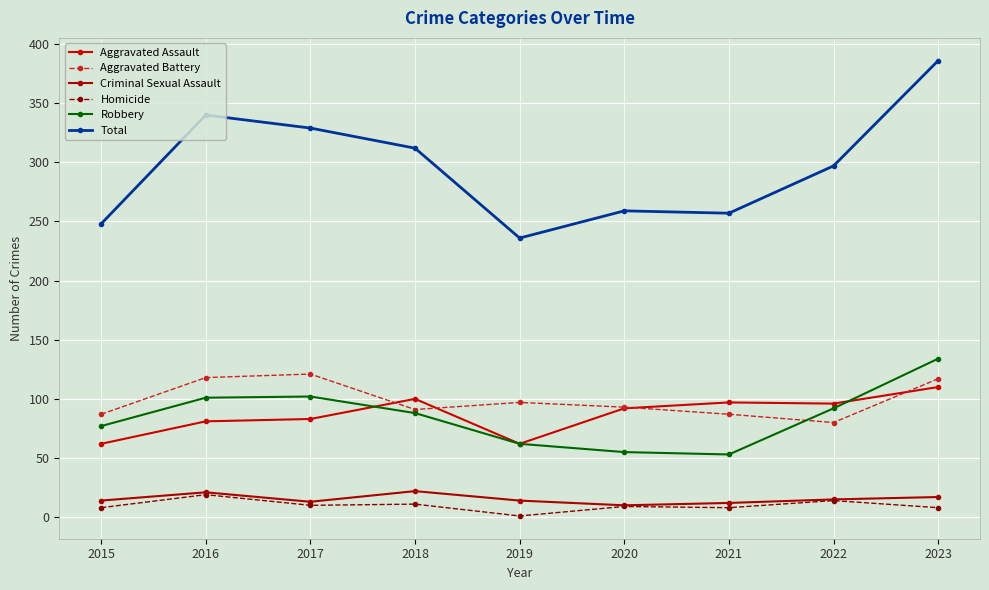

What are all the series names shown in the legend?

Aggravated Assault, Aggravated Battery, Criminal Sexual Assault, Homicide, Robbery, Total